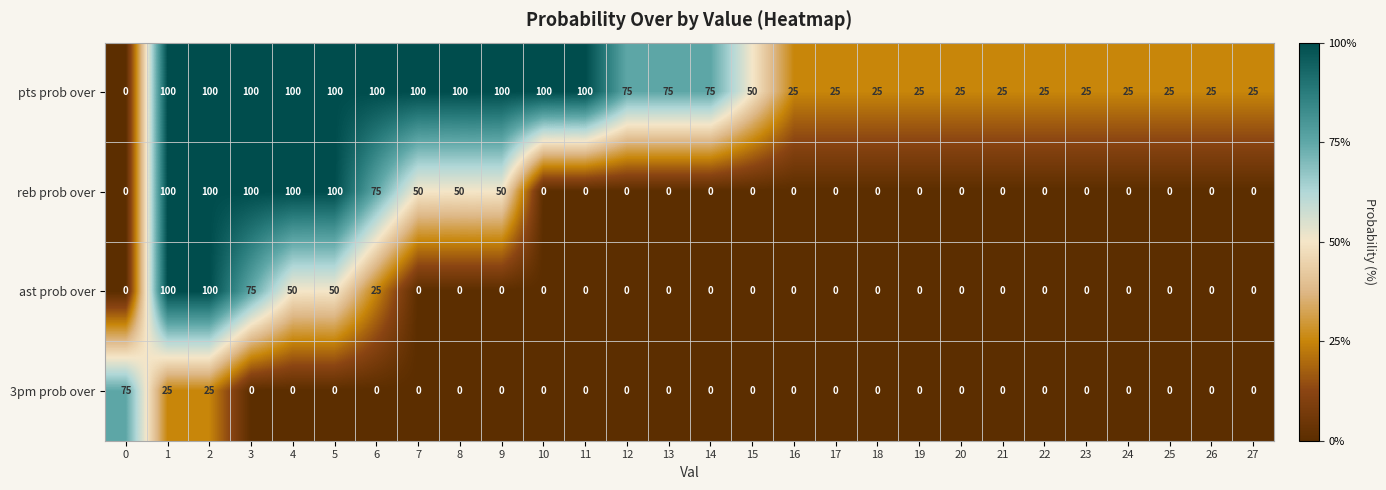

List the series in order of their overall mean, highest first.

pts prob over, reb prob over, ast prob over, 3pm prob over